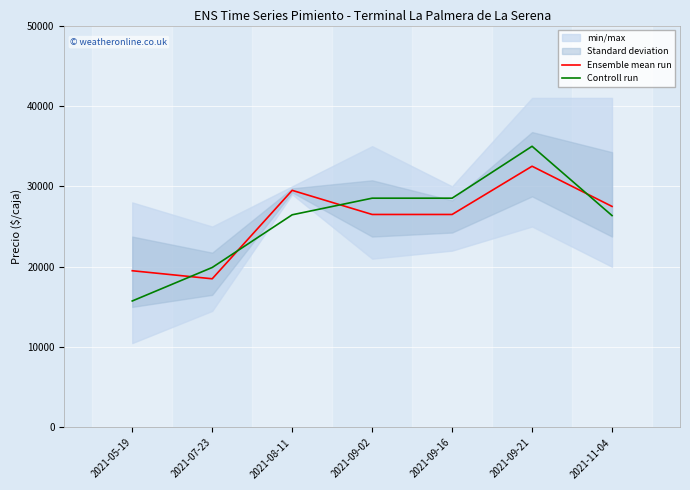

Where is Ensemble mean run nearest to the value 25500?

2021-09-02